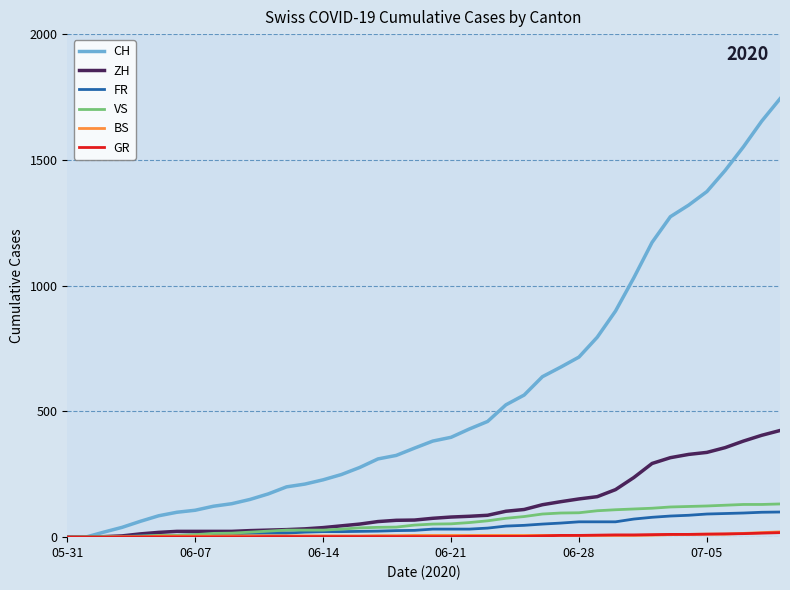

Which series has the largest range (max minus min)?

CH